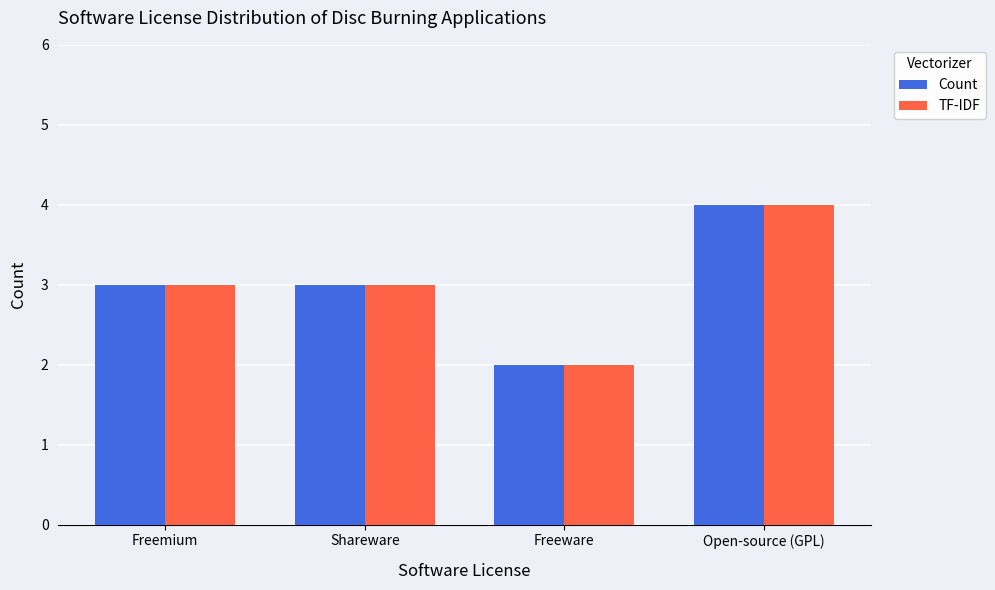

At which category is the sum across all series the highest?

Open-source (GPL)